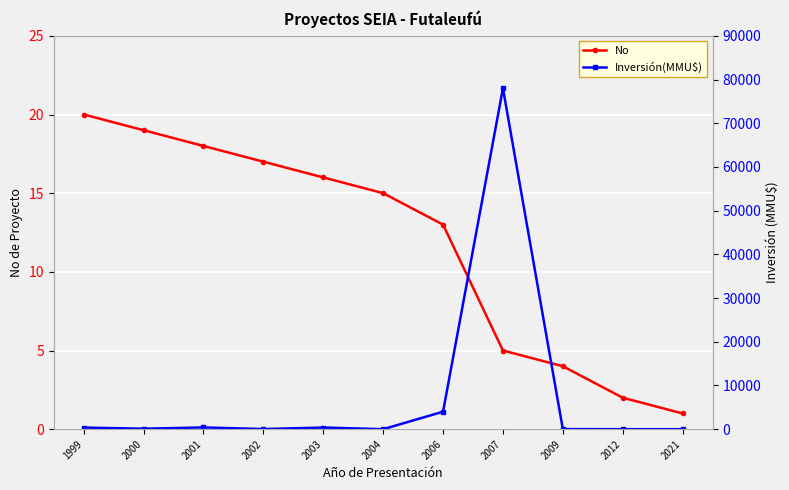

What is the sum of all No values?

130